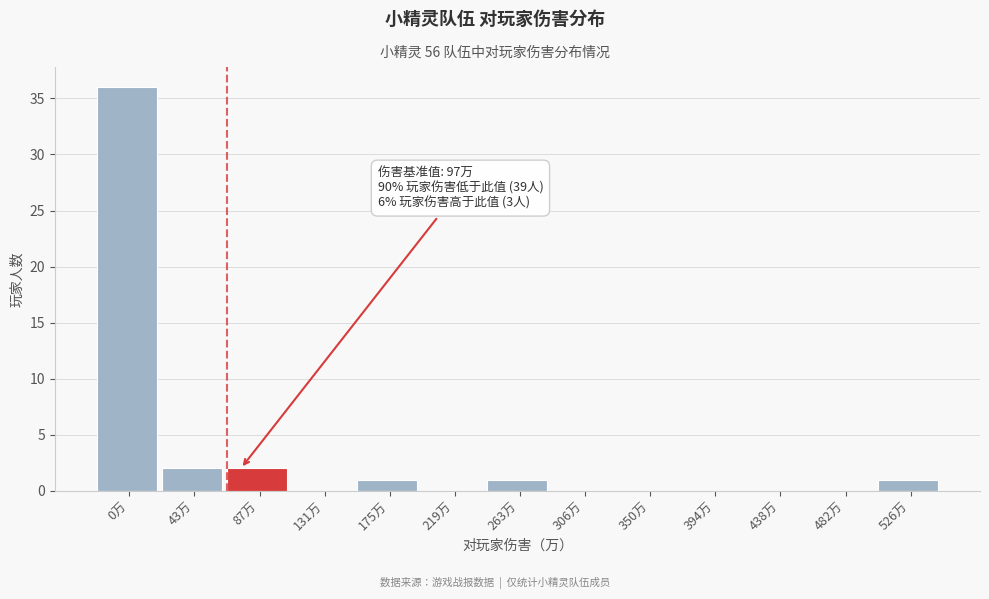

Reading right to left, transcribe all the data shown in this chart.

526万=1	482万=0	438万=0	394万=0	350万=0	306万=0	263万=1	219万=0	175万=1	131万=0	87万=2	43万=2	0万=36